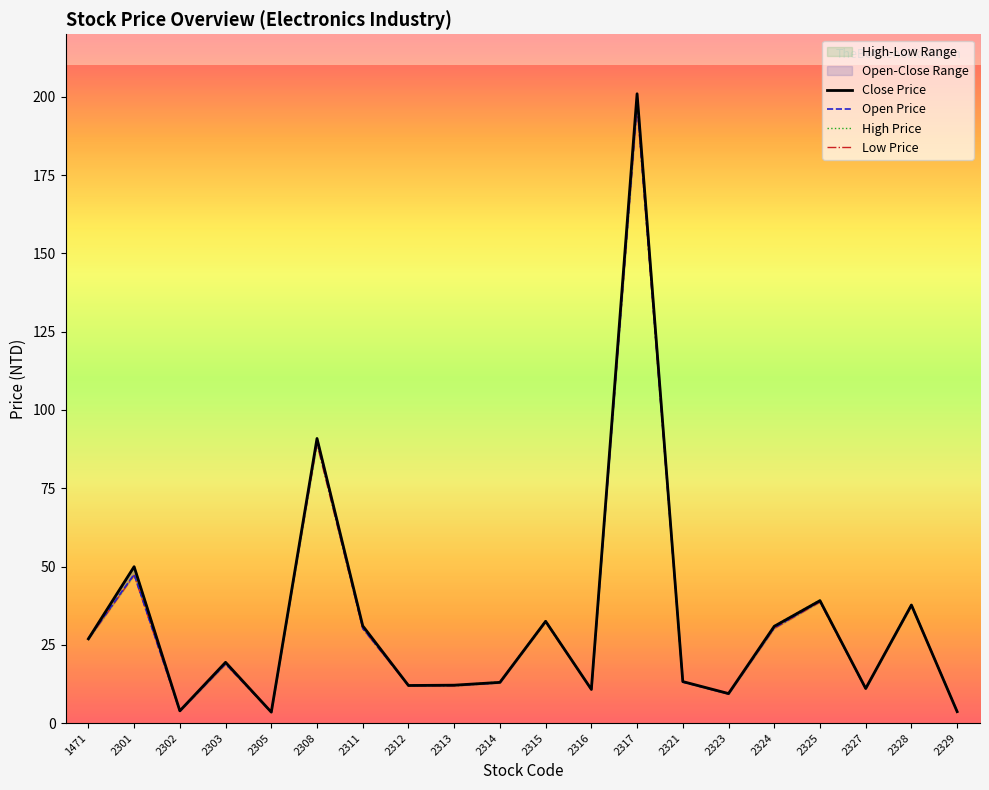

Does the chart display data point markers on the line(s)?

No